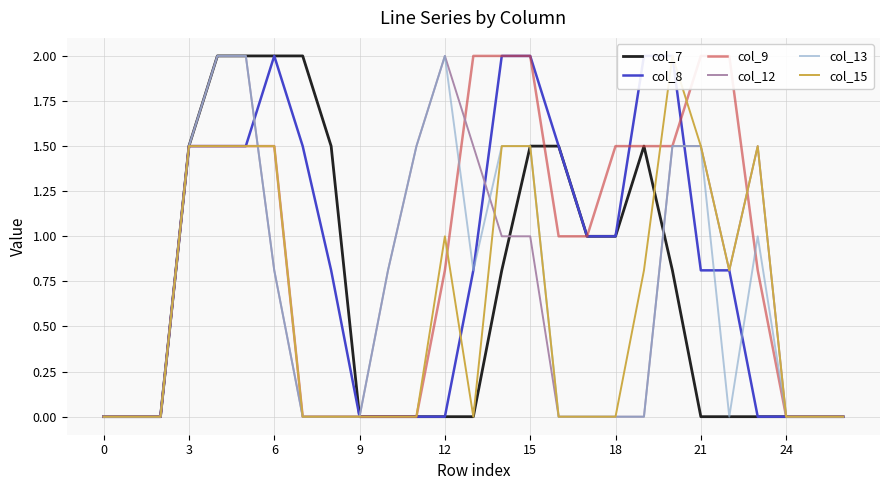

Which series has the largest total across all categories?

col_9